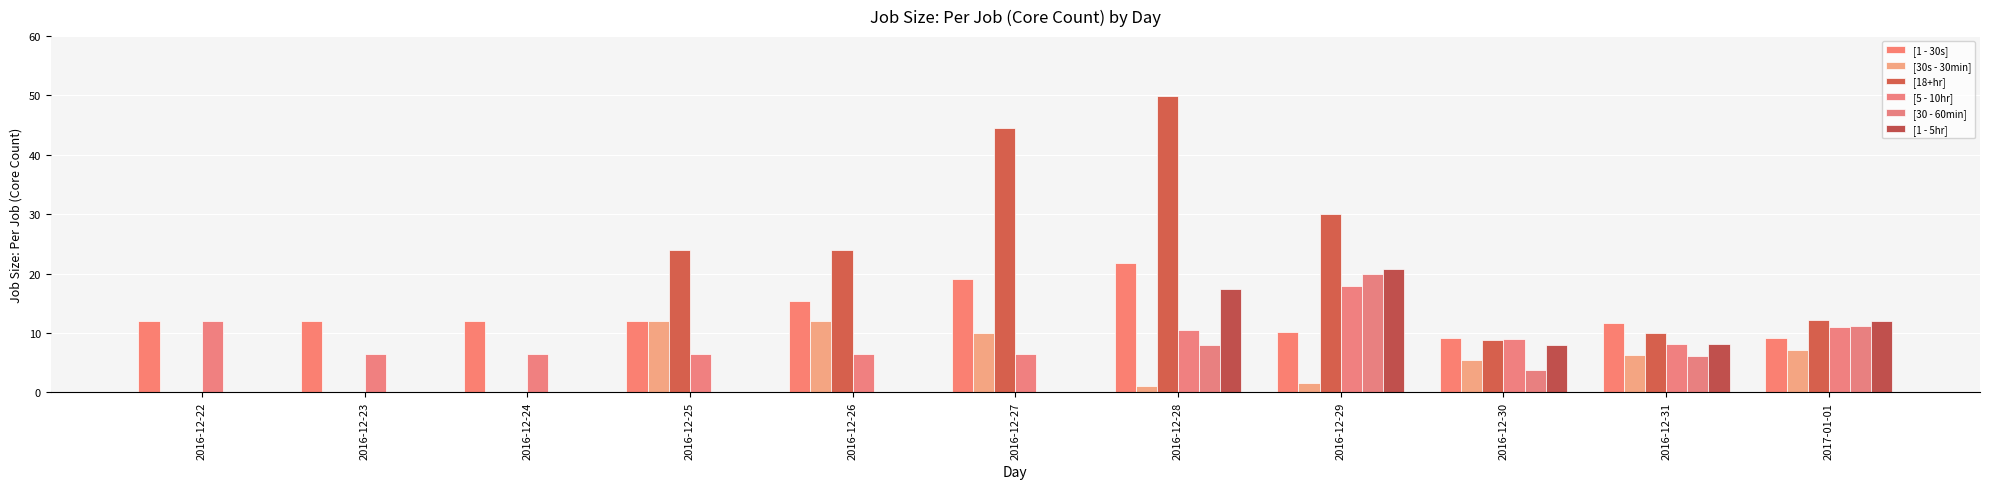

How many groups of bars are there?

11